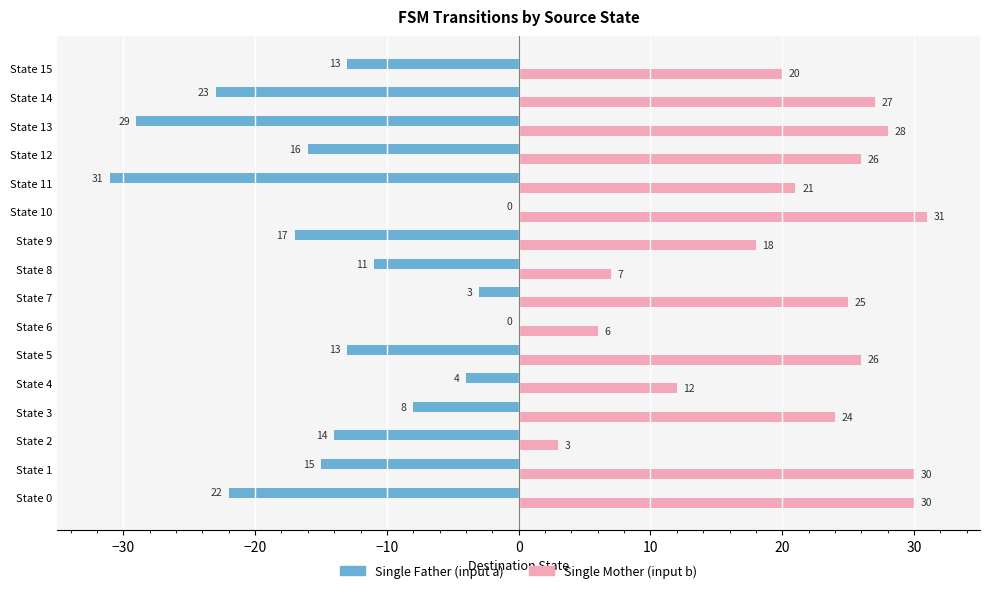

Which series has the widest spread of values?

Single Father (input a)